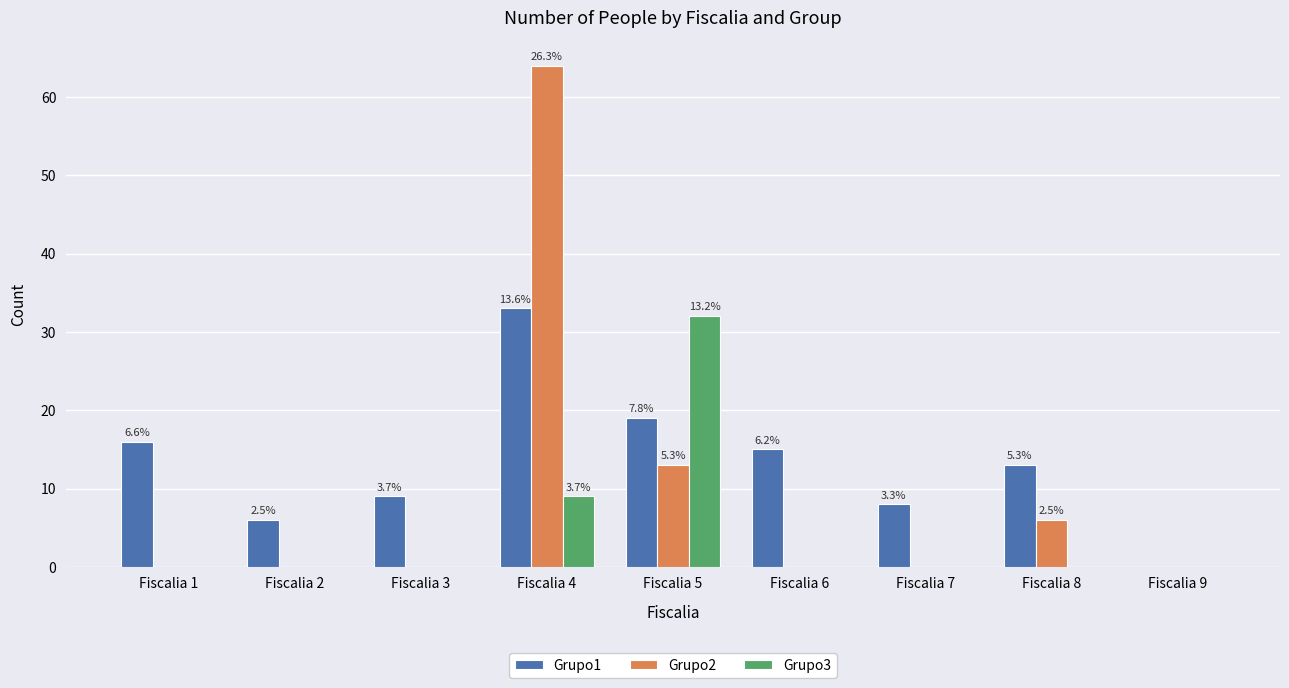

How many series are shown in this chart?

3